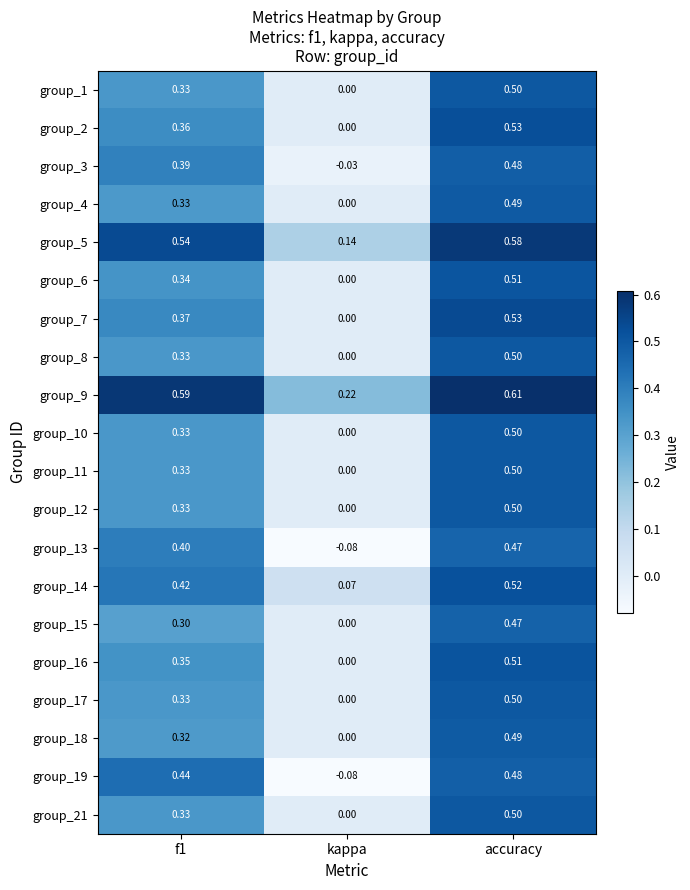

Where is group_9 nearest to the value 0?

kappa